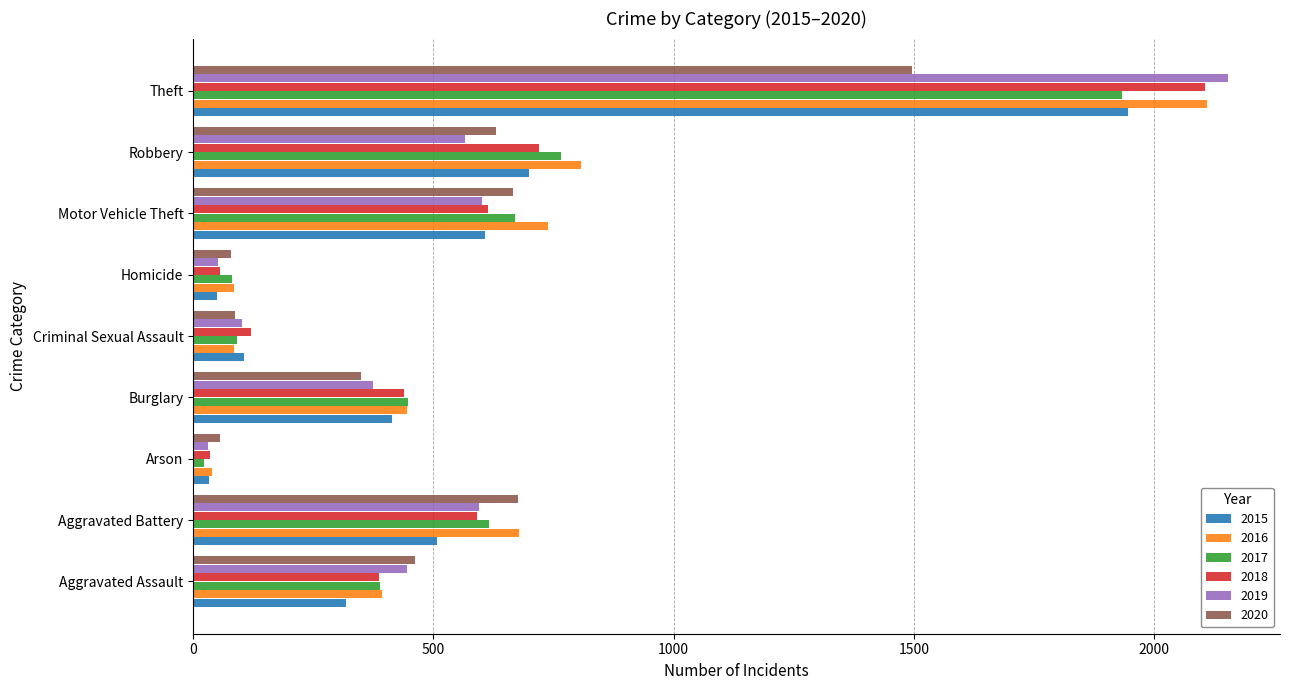

Which series has the largest total across all categories?

2016